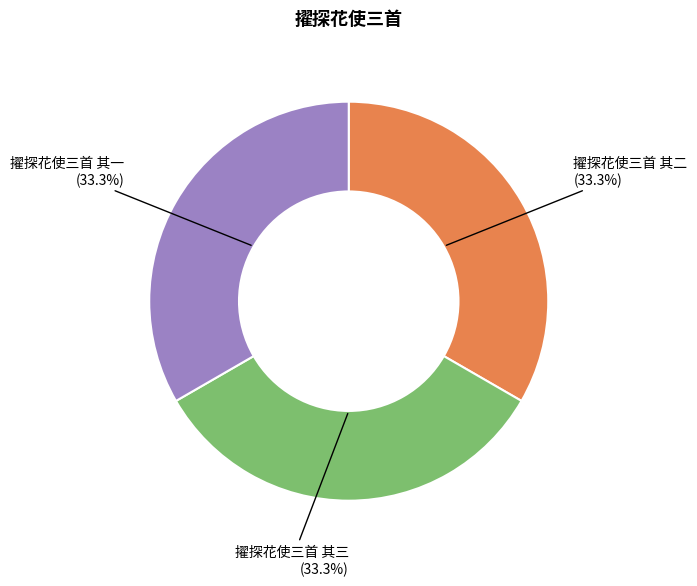

What is the ratio of the value at 擢探花使三首 其一 to the value at 擢探花使三首 其三?

1.0